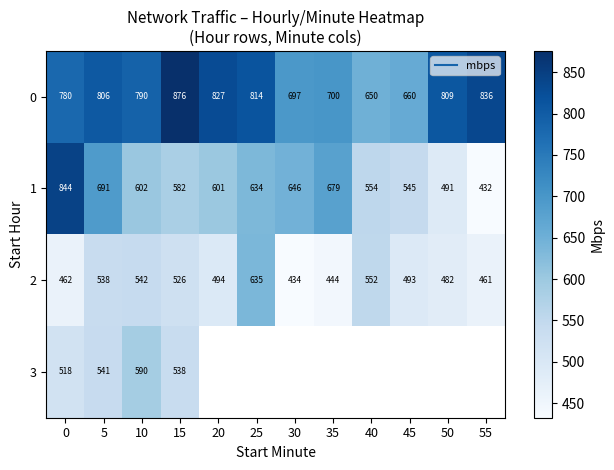

True or false: 1 has a value of 359.4 at 35.

False